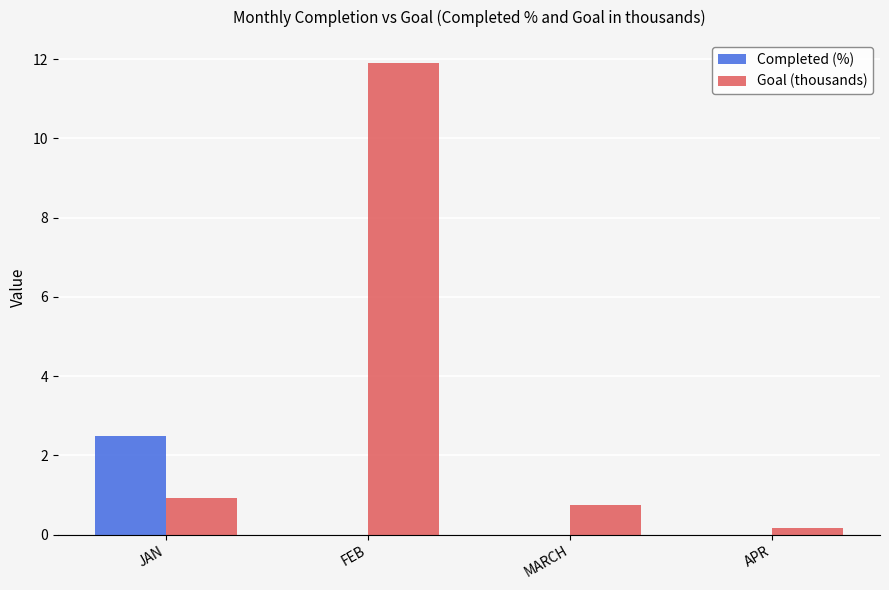

Which series changed the most between FEB and MARCH?

Goal (thousands)